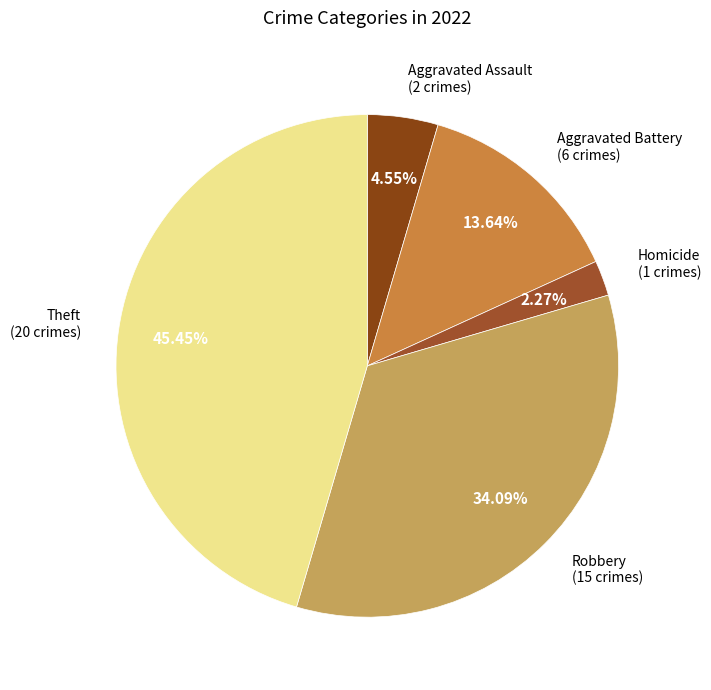

Is there any slice that represents more than half of the pie?

No